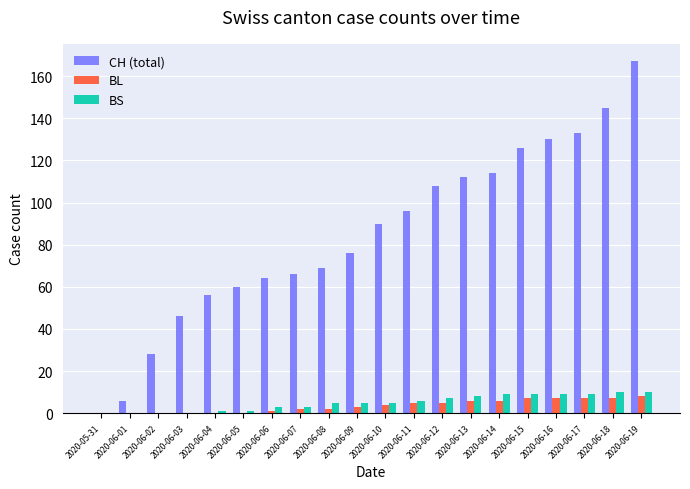

True or false: CH (total) has a value of 74 at 2020-06-12.

False